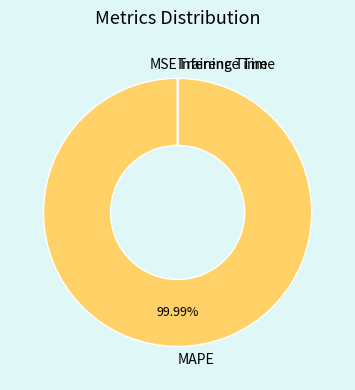

What is the majority slice?

MAPE